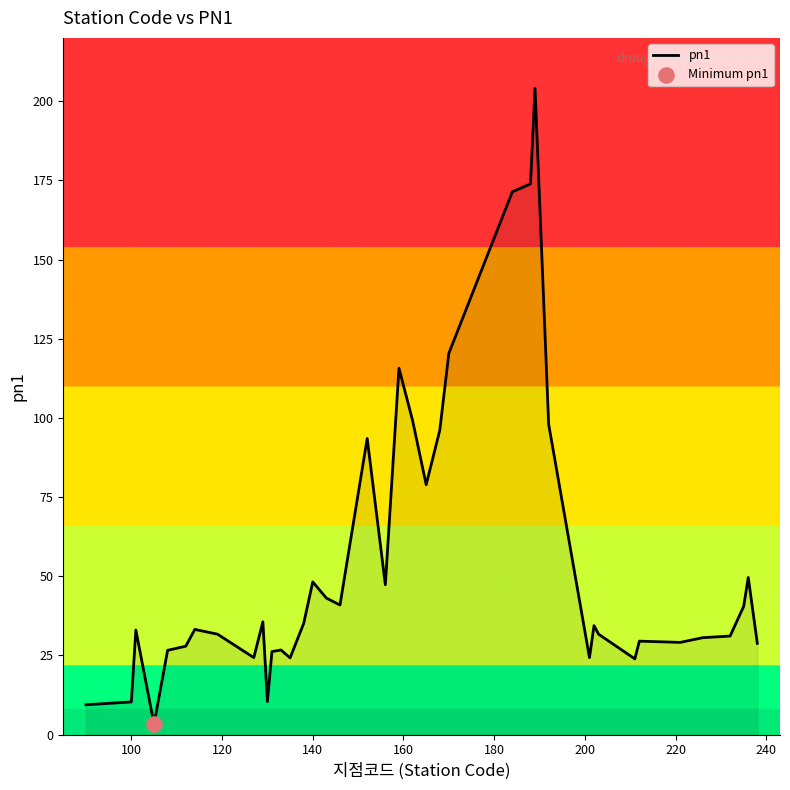

What is the difference between the maximum and minimum values?

200.8